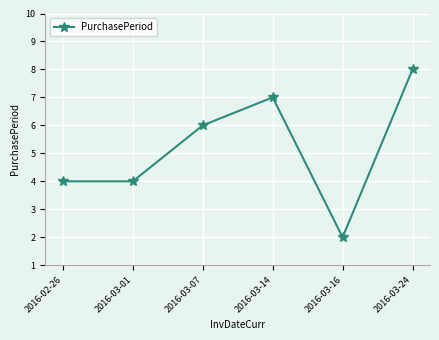

True or false: the data shows 4 at 2016-02-26.

True